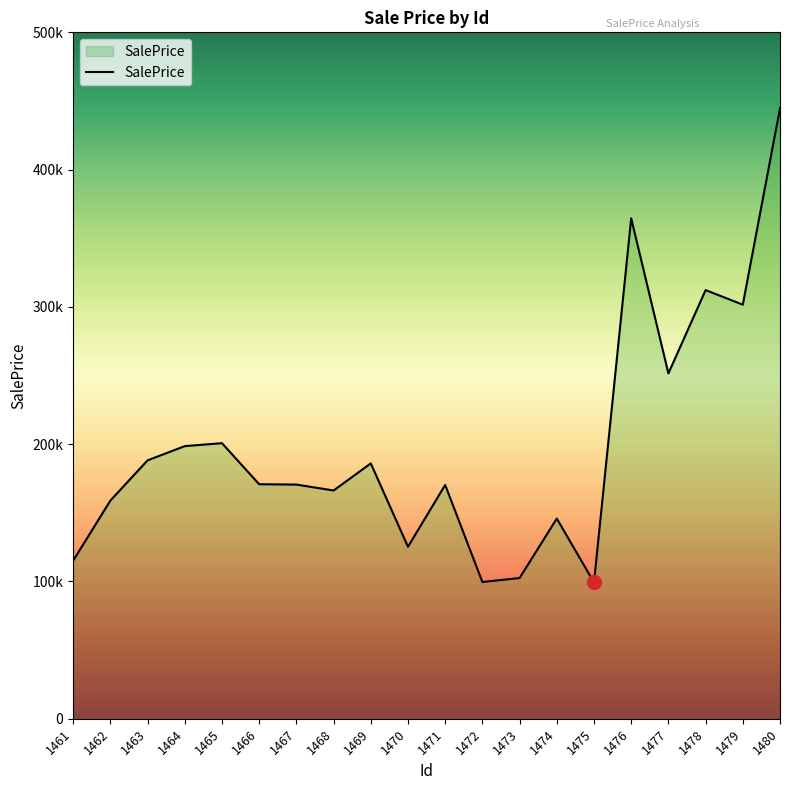

Where does the data first go above 170816?

1463